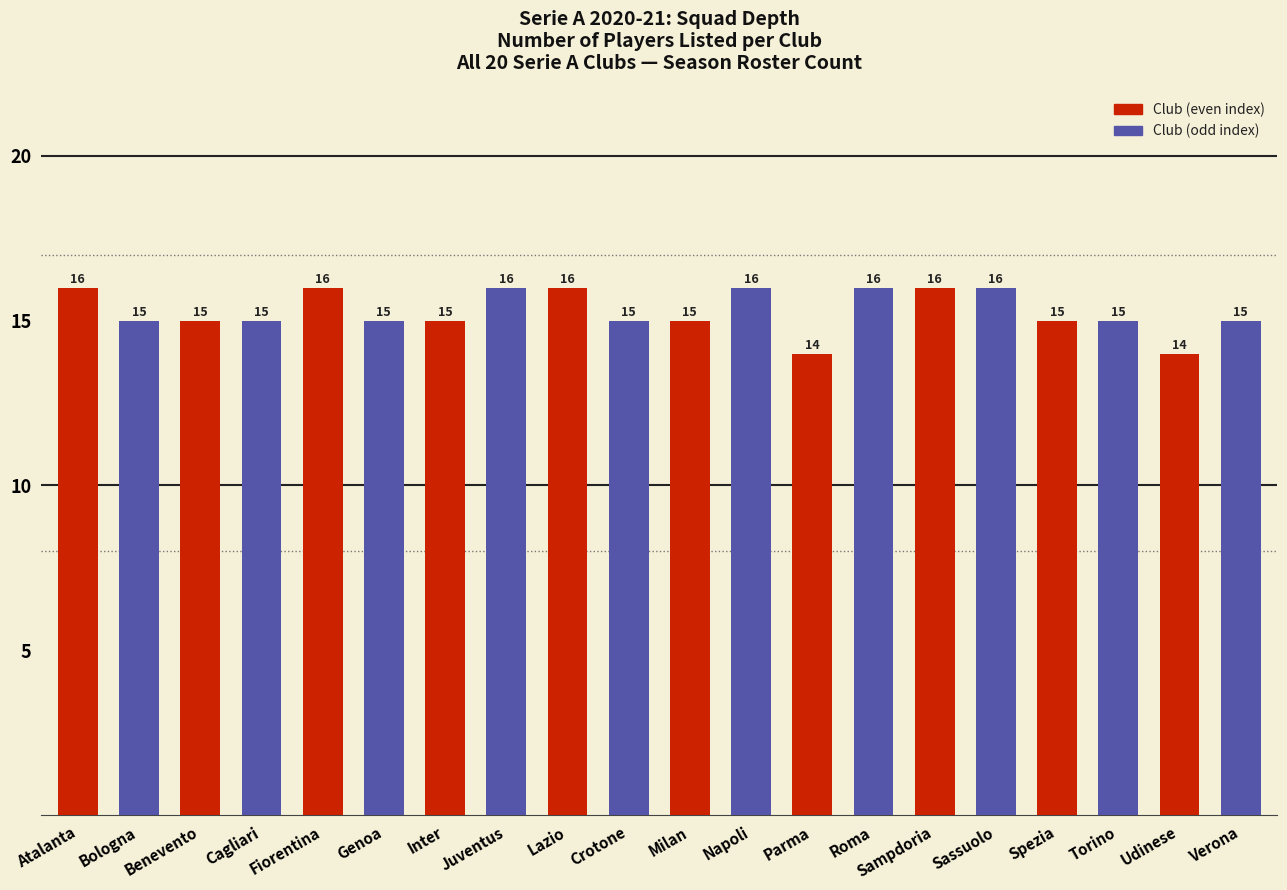

Count the values in the range 15 to 16.

18